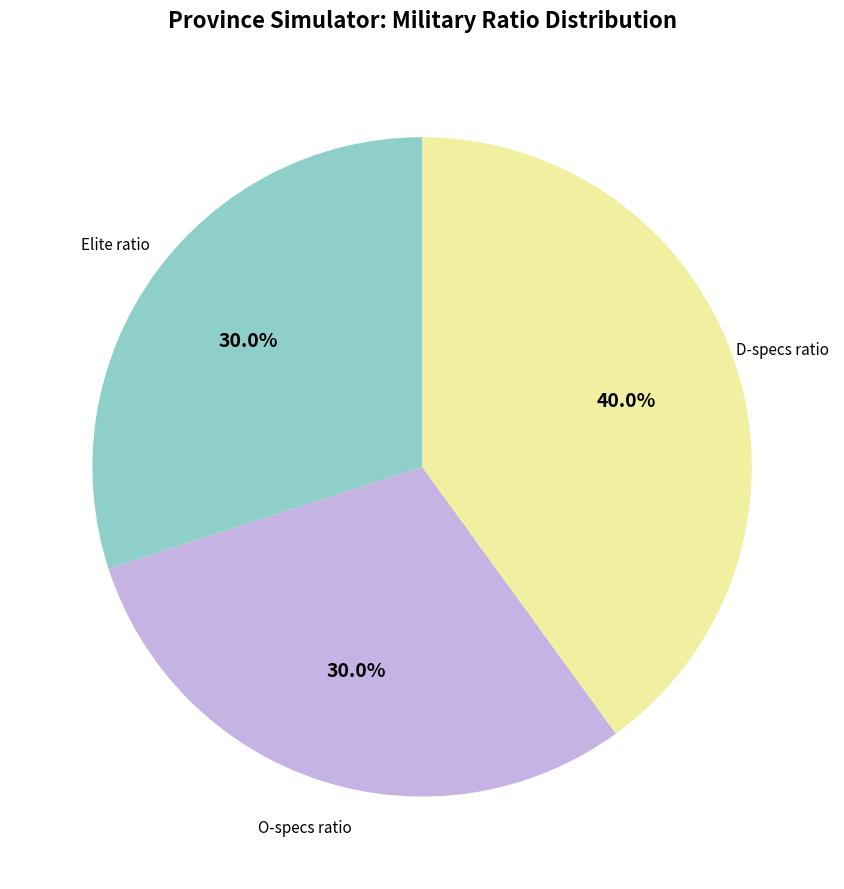

What is the total percentage of O-specs ratio and Elite ratio?

60.0%